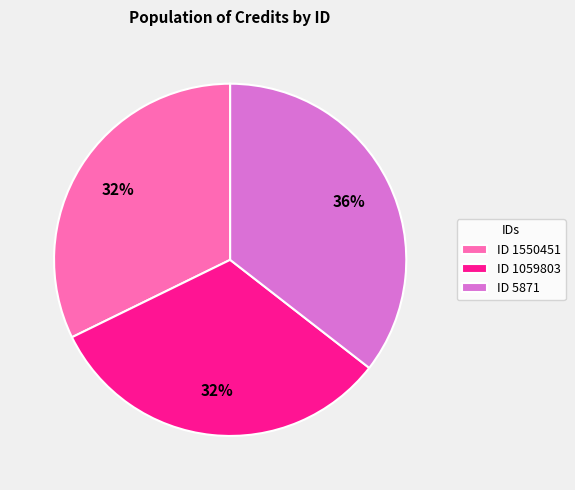

What is the largest slice in the pie chart?

ID 5871